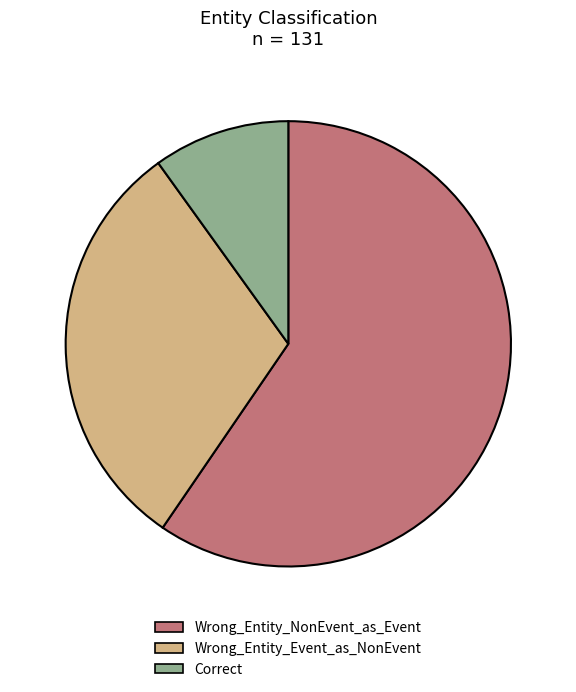

Count the number of slices in the pie.

3